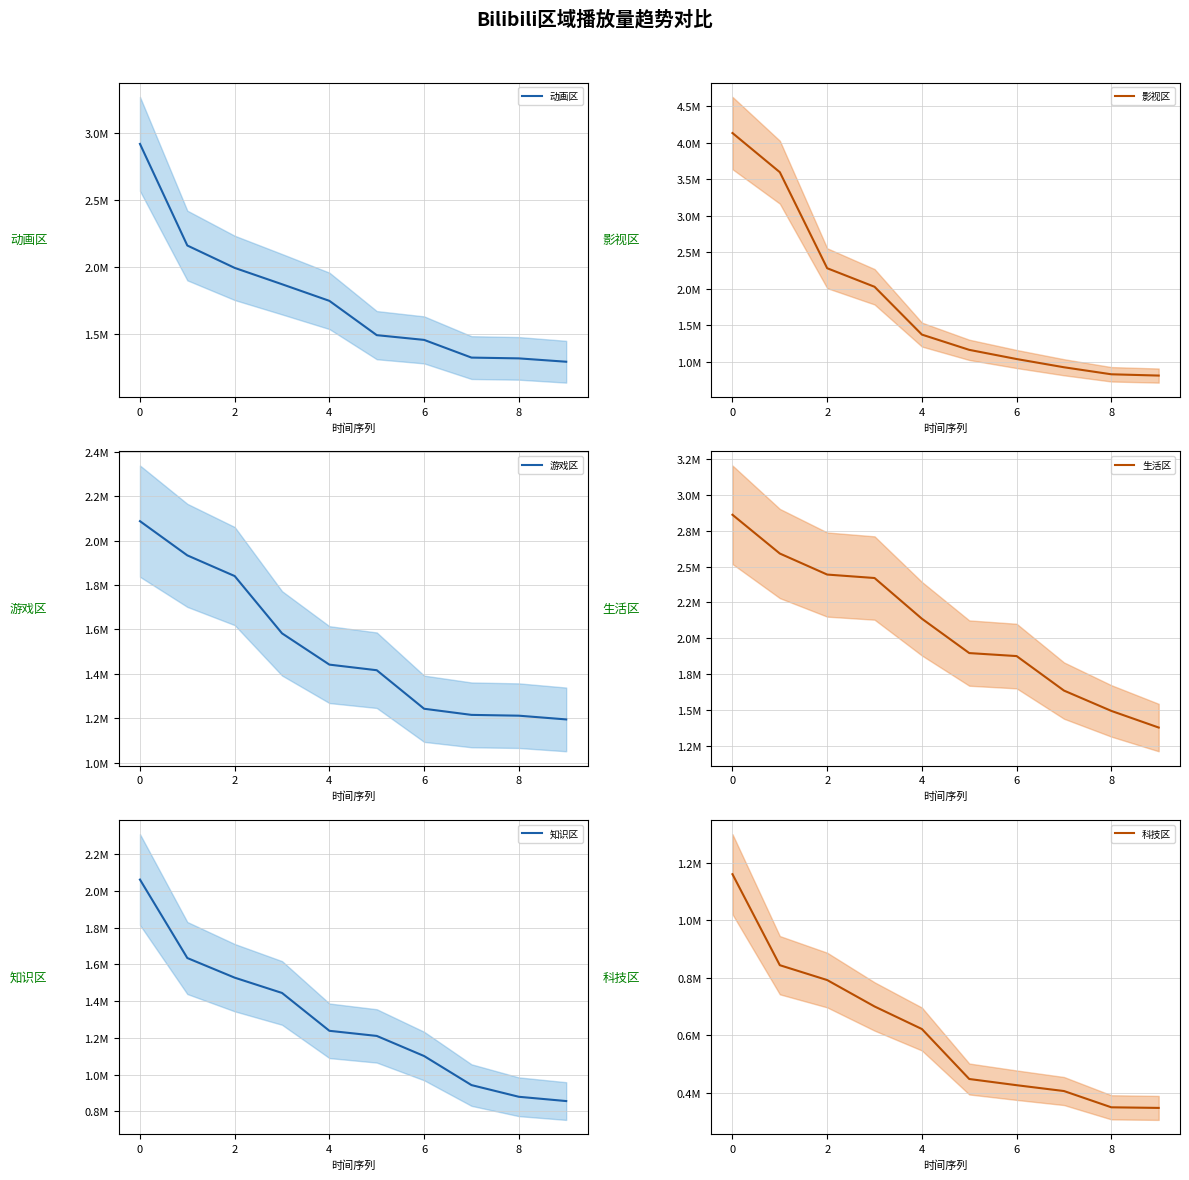

What is the approximate value of 生活区 at 7?

1636074